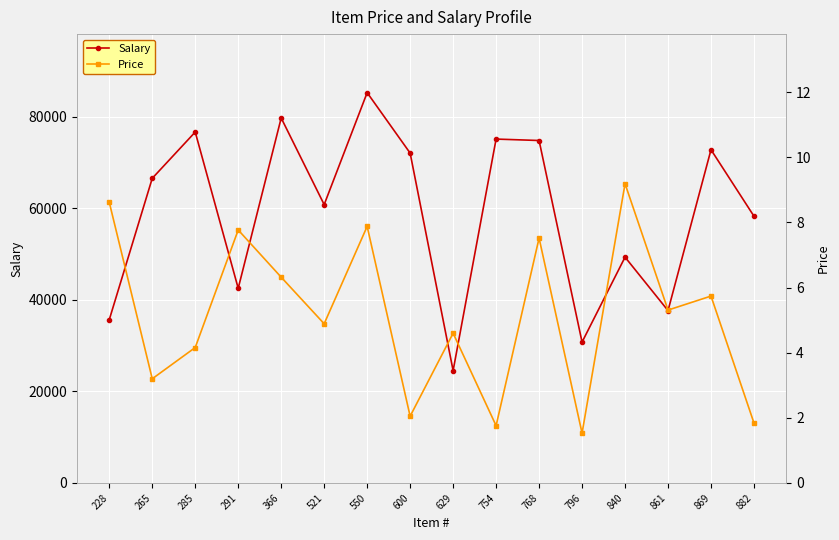

List the series in order of their peak value, highest first.

Salary, Price